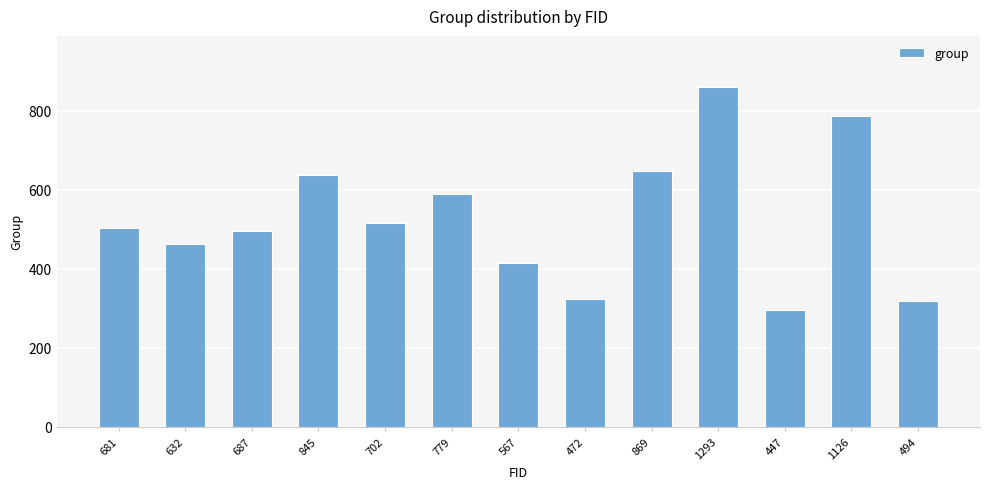

What is the greatest value displayed?

861